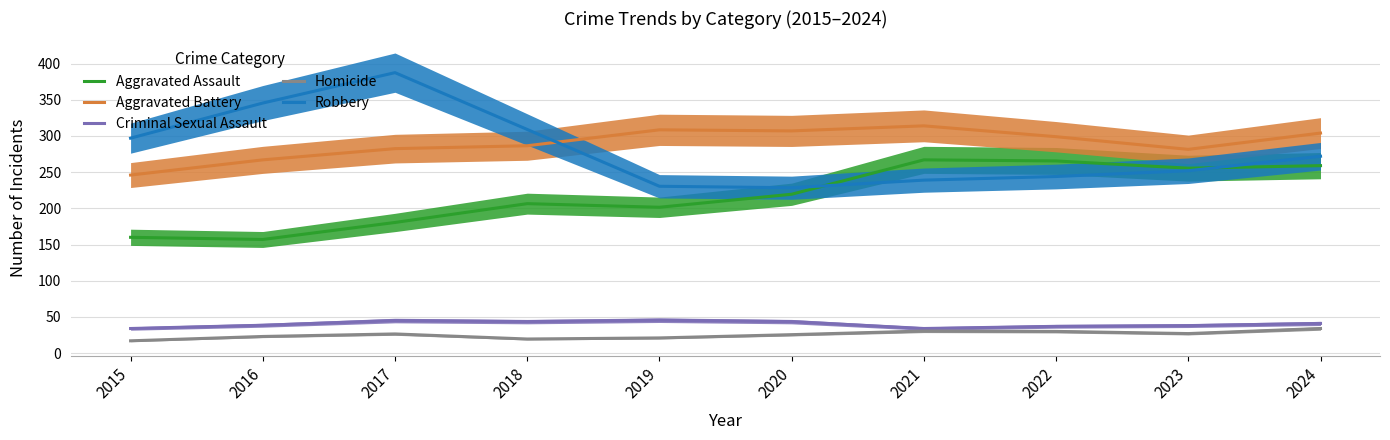

True or false: Homicide and Robbery cross at least once.

False